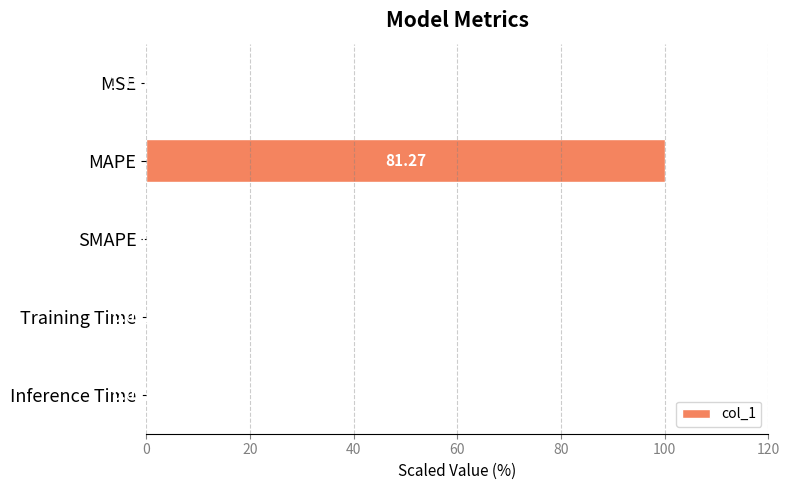

What is the average value?

20.0